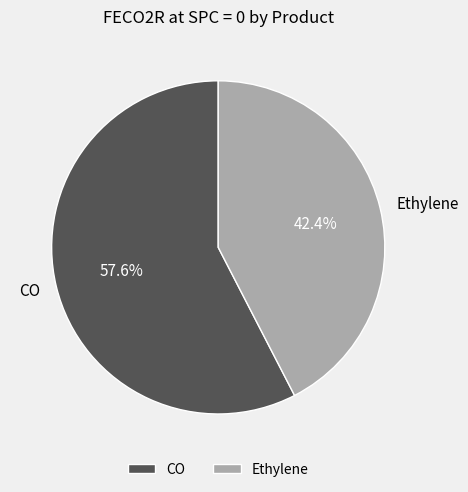

Which slice represents more than half of the pie?

CO